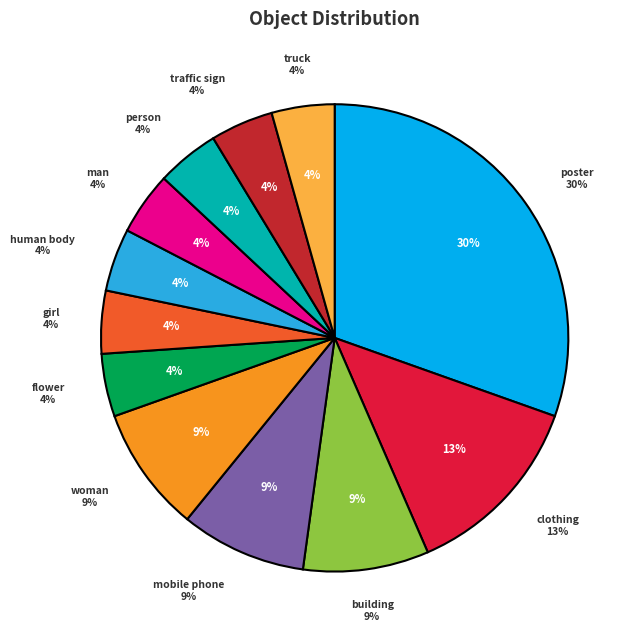

How many slices are in this pie chart?

12